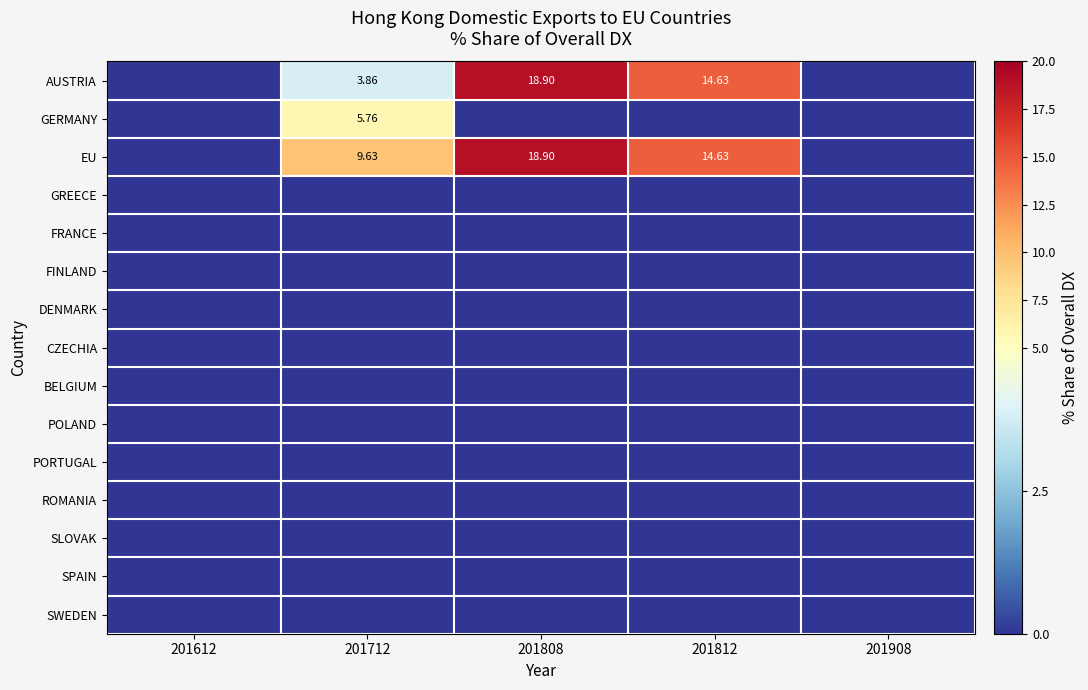

Which category has the highest value across all series?

201808